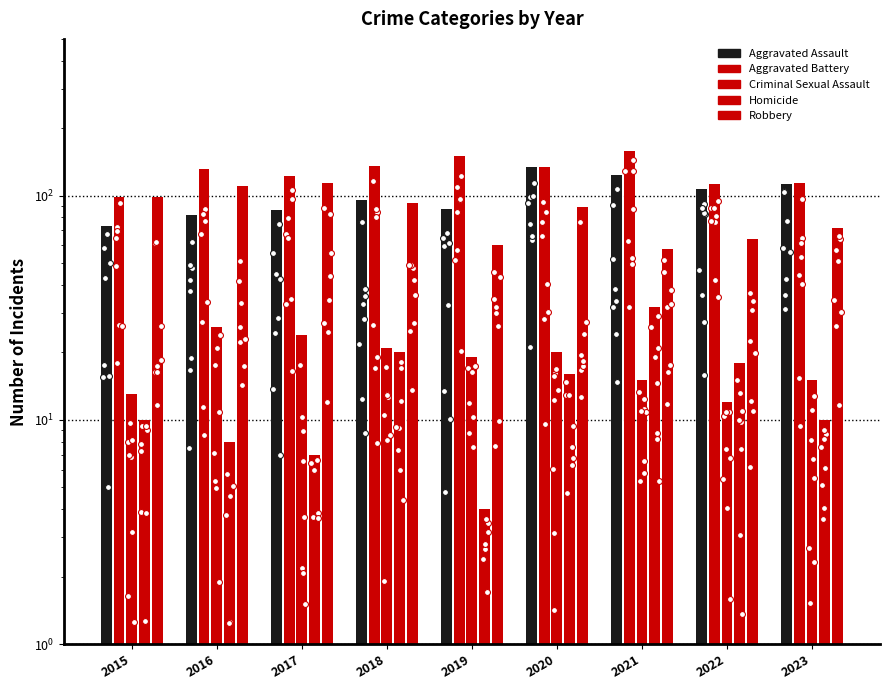

At which category is the sum across all series the highest?

2020